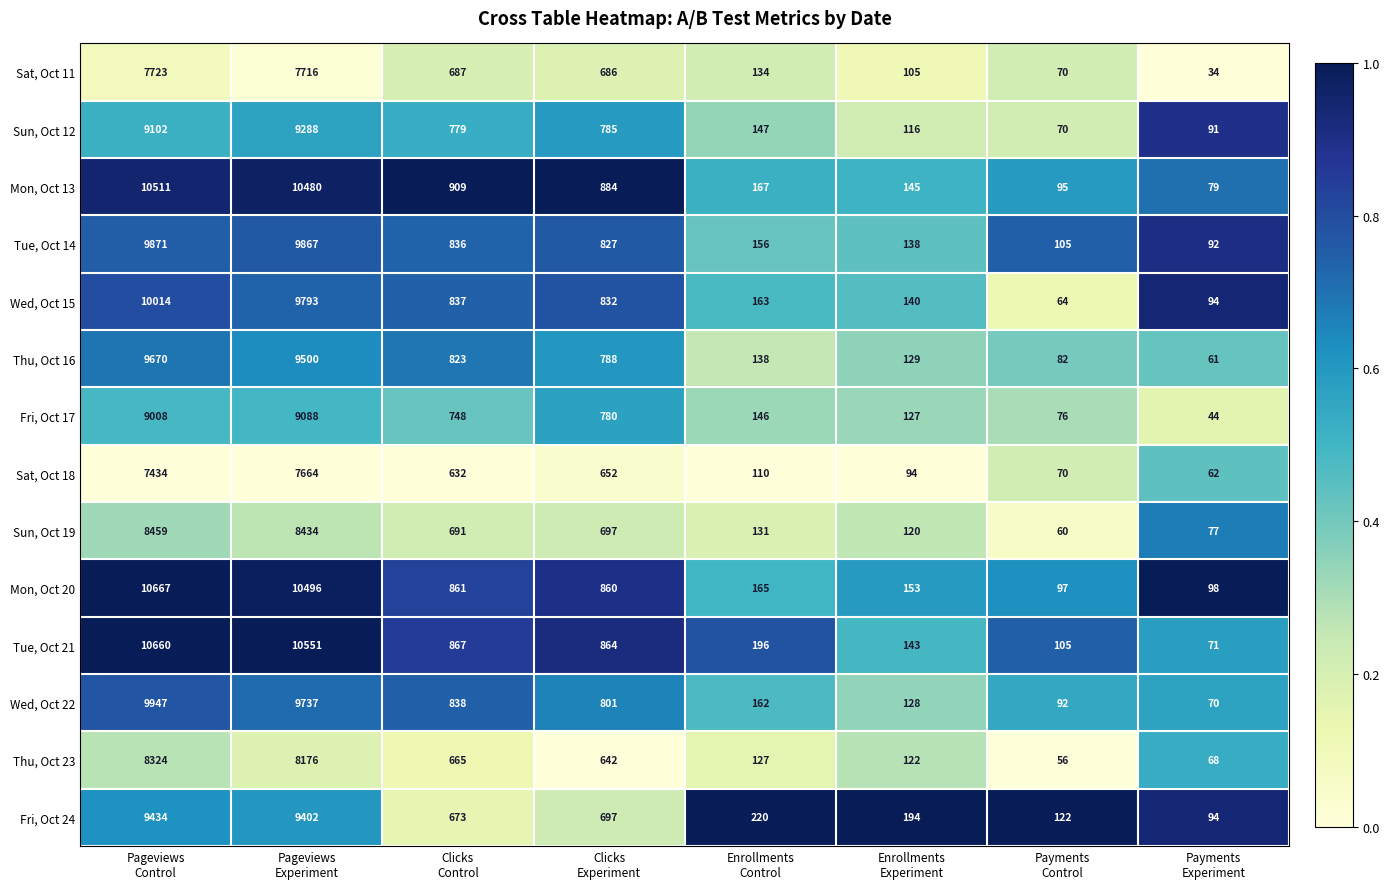

What is the minimum value shown in the chart?

34